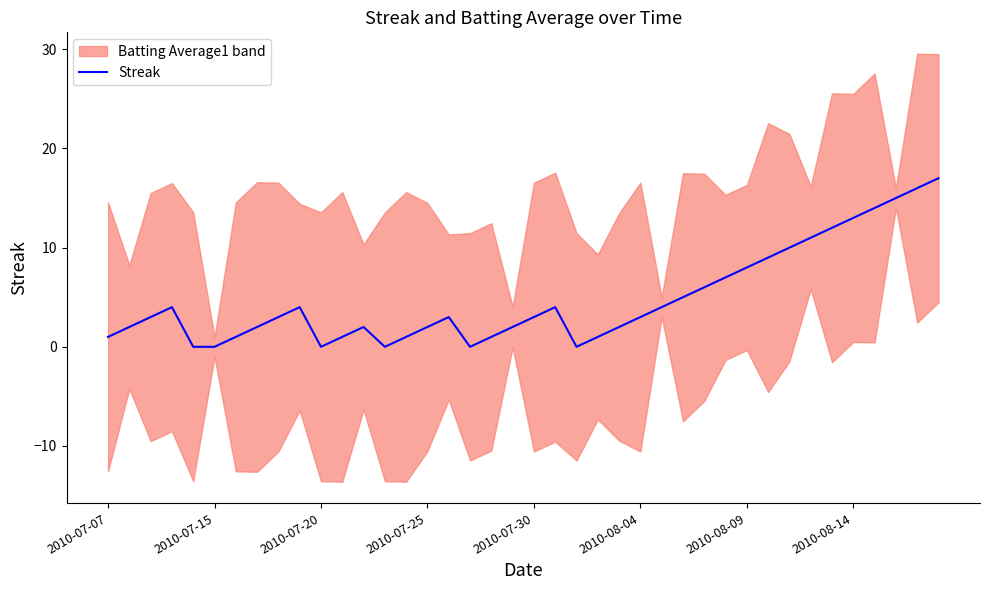

The value at 34 is 18. True or false?

False